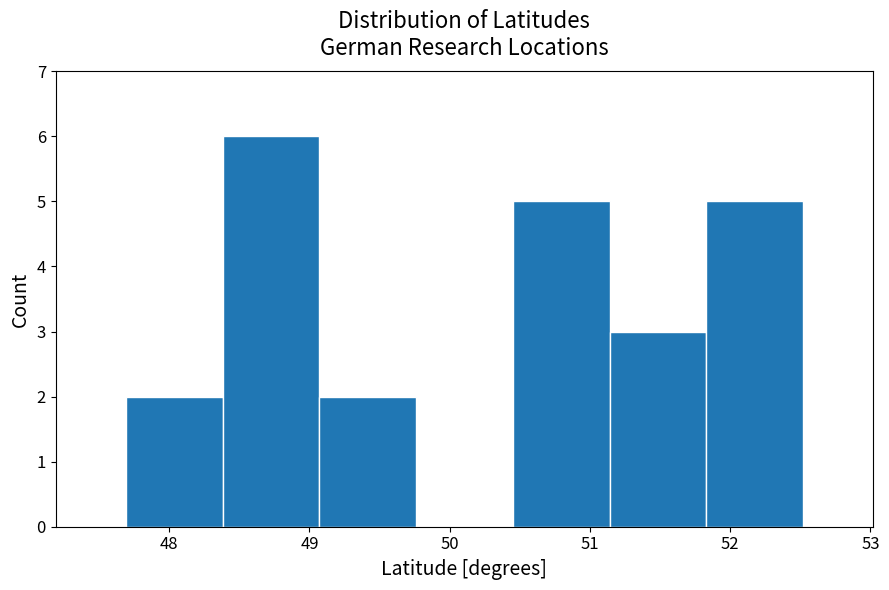

What is the height of the bar covering 51.8 to 52.5 on the x-axis? Neither the bar edges nor the heights are printed on the chart, so give them approximately, as read against the axes.

5